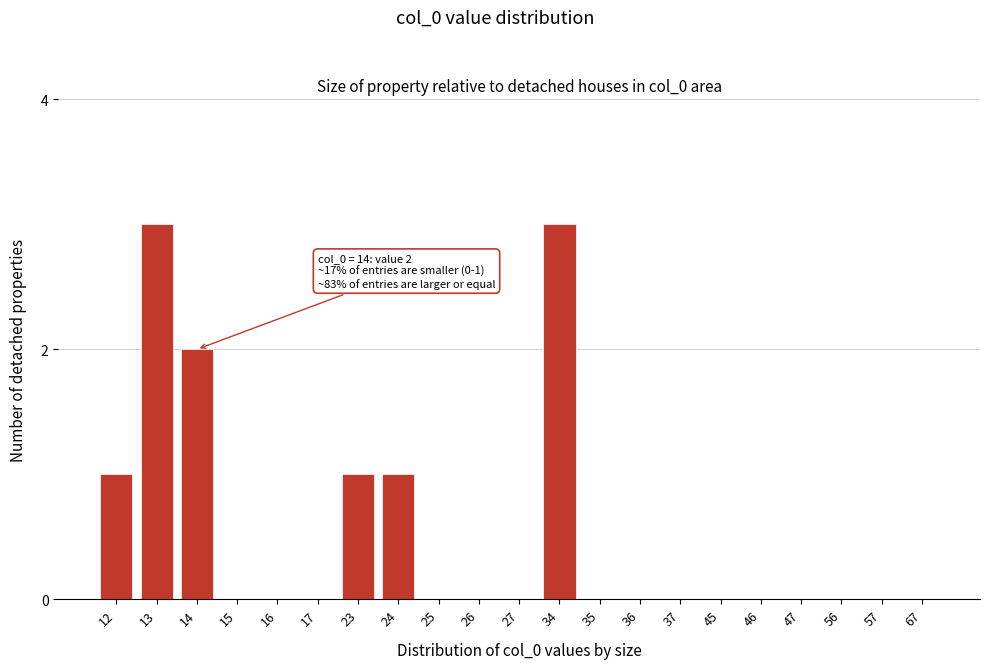

Reading left to right, extract all data points from this chart.

12=1	13=3	14=2	15=0	16=0	17=0	23=1	24=1	25=0	26=0	27=0	34=3	35=0	36=0	37=0	45=0	46=0	47=0	56=0	57=0	67=0